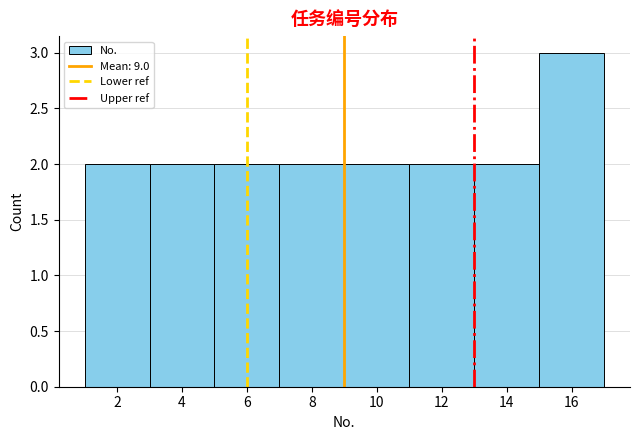

What is the height of the bar covering 15 to 17 on the x-axis? The values are not printed on the chart, so give them approximately, as read against the axis.

3